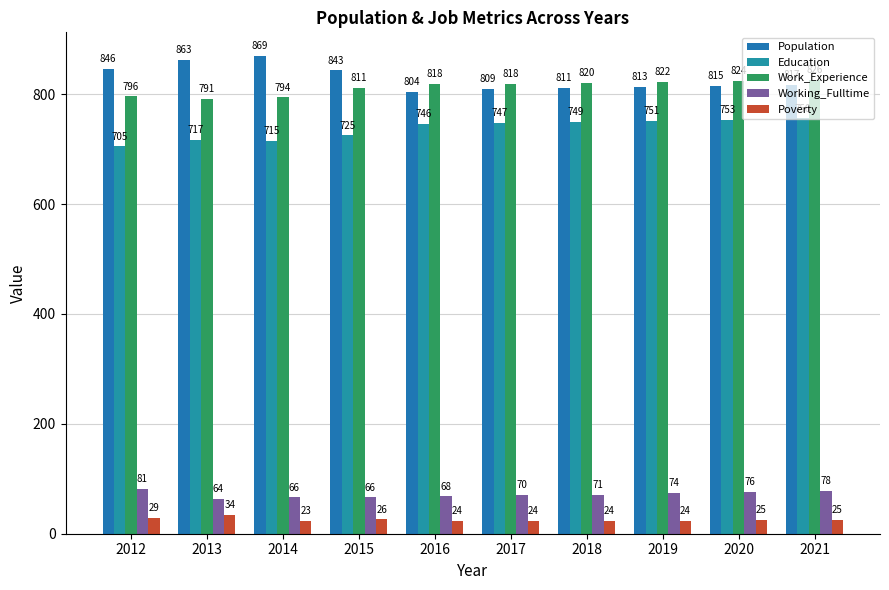

How many categories are shown in the chart?

10